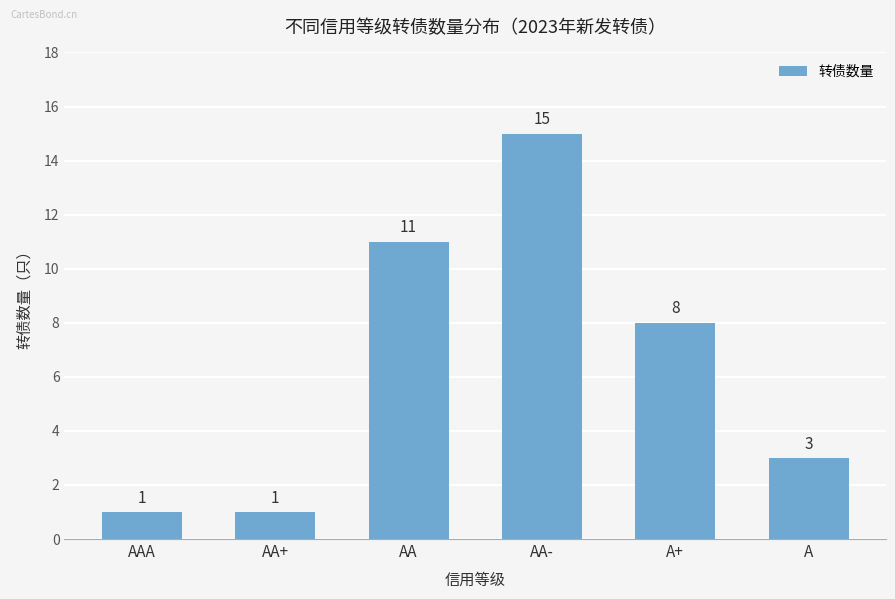

How many distinct data groups are displayed?

1